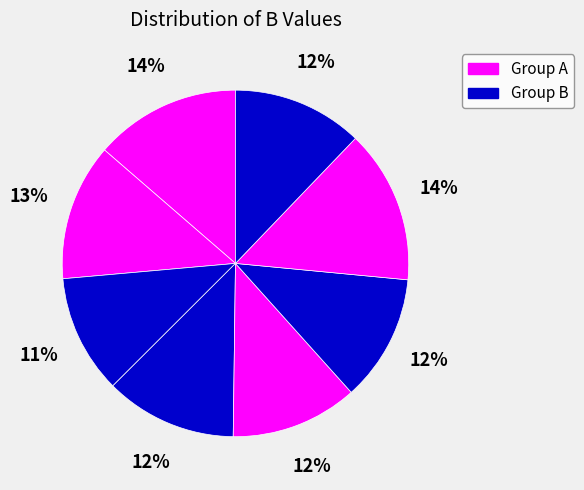

Is there any slice that represents more than half of the pie?

No